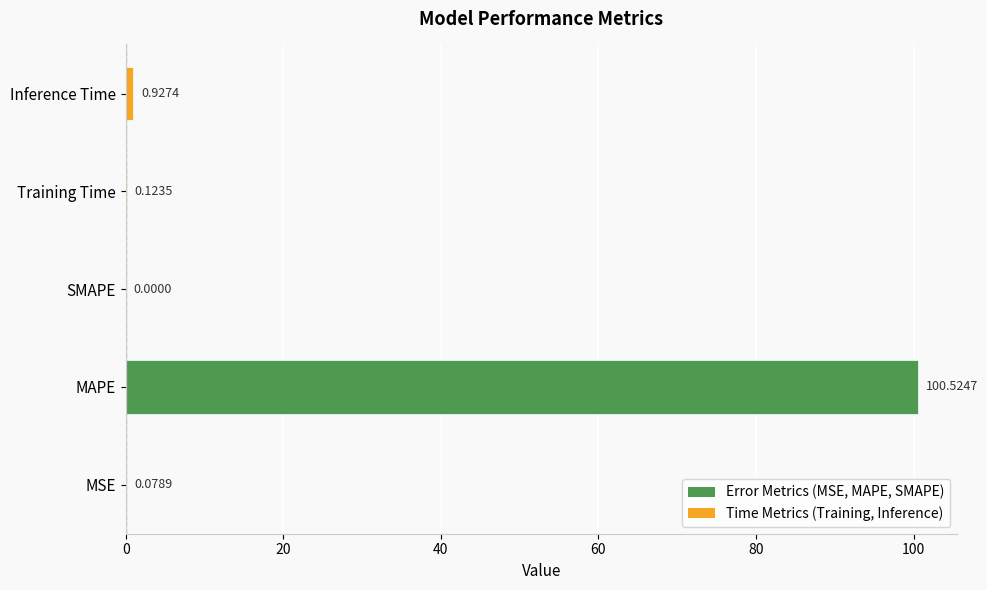

Where is the data nearest to the value 50?

Inference Time